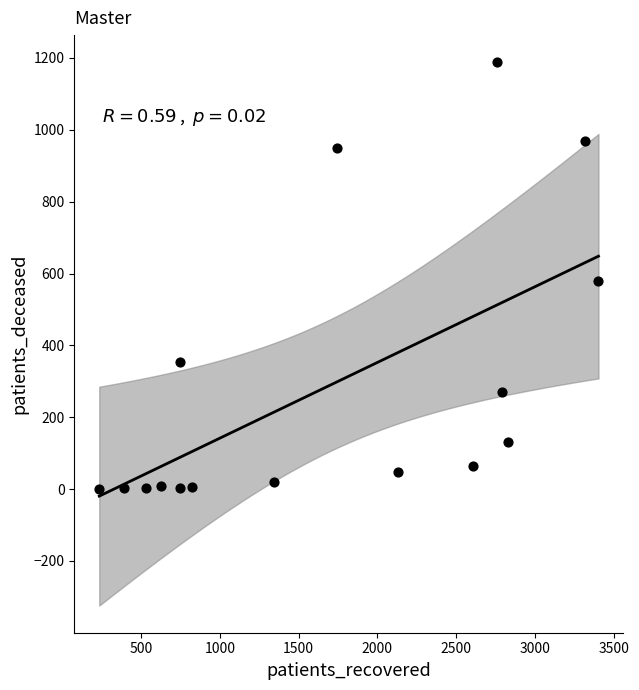

What is the range of X values (max minus min)?

3168